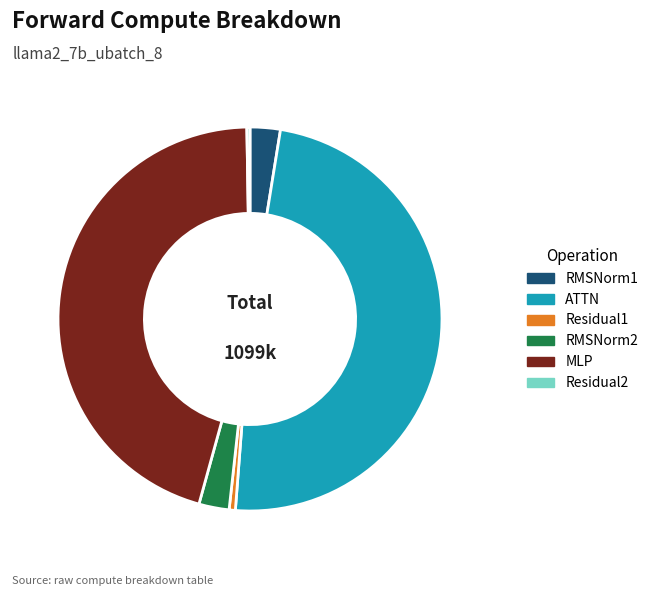

Which category has the biggest portion of the pie?

ATTN